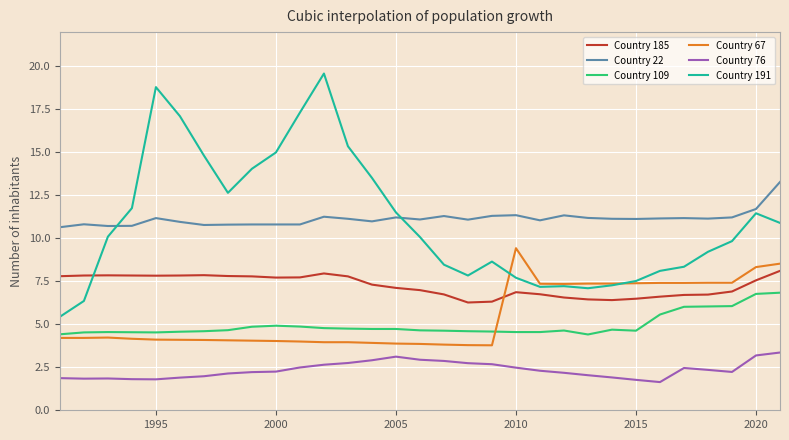

What is the sum of all Country 185 values?

224.6